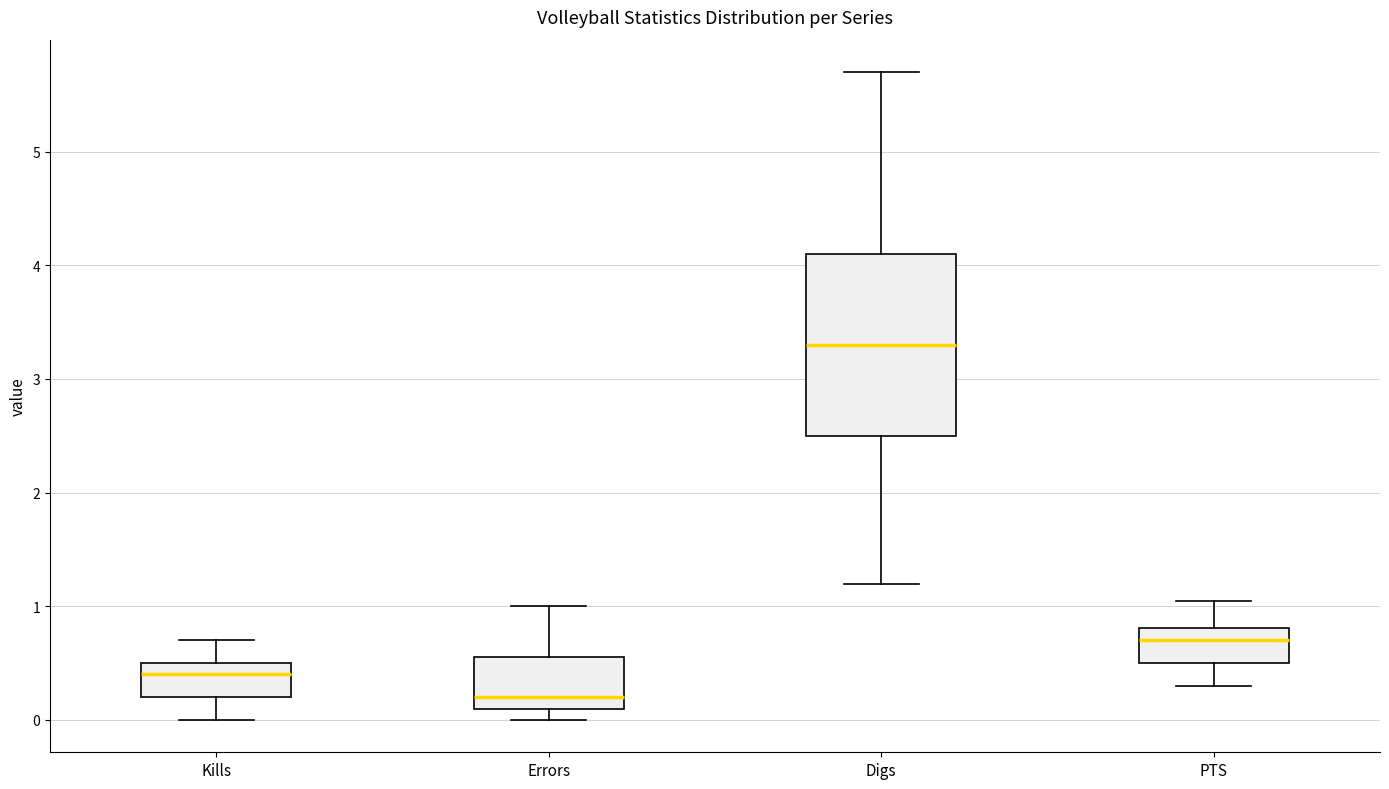

Reading left to right, transcribe this box plot: for each box, give where its median line is, the range the box spans, and where its two whiskers end, as read against the y-axis. The values are not printed on the chart, so give them approximately, as read against the axis.

Kills: median 0.4, box 0.2 to 0.5, whiskers 0.0 to 0.7
Errors: median 0.2, box 0.1 to 0.6, whiskers 0.0 to 1.0
Digs: median 3.3, box 2.5 to 4.1, whiskers 1.2 to 5.7
PTS: median 0.7, box 0.5 to 0.8, whiskers 0.3 to 1.1